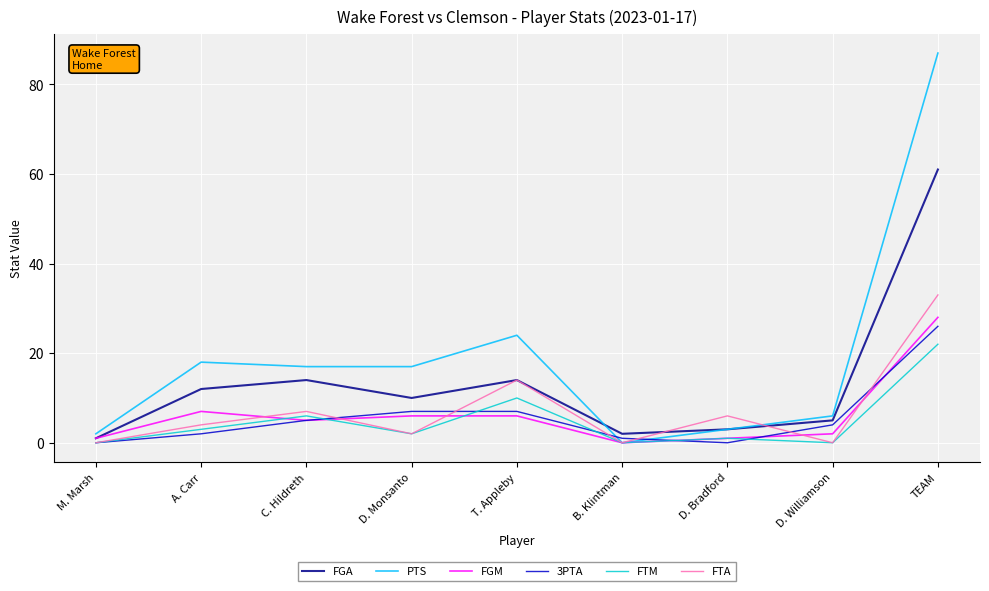

What are all the series names shown in the legend?

FGA, PTS, FGM, 3PTA, FTM, FTA